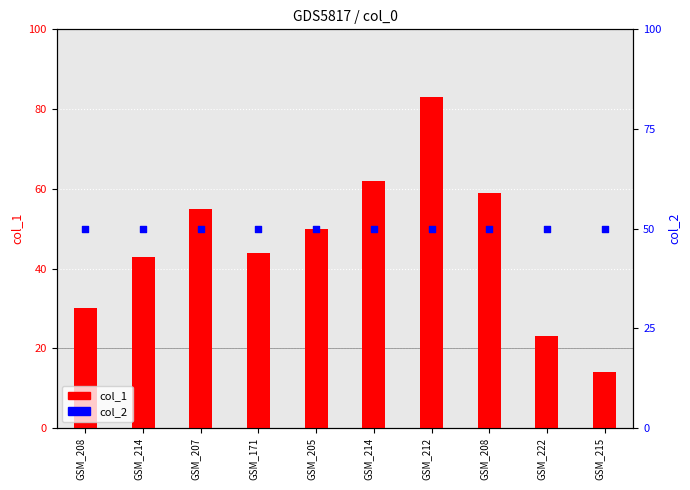

What are all the series names shown in the legend?

col_1, col_2